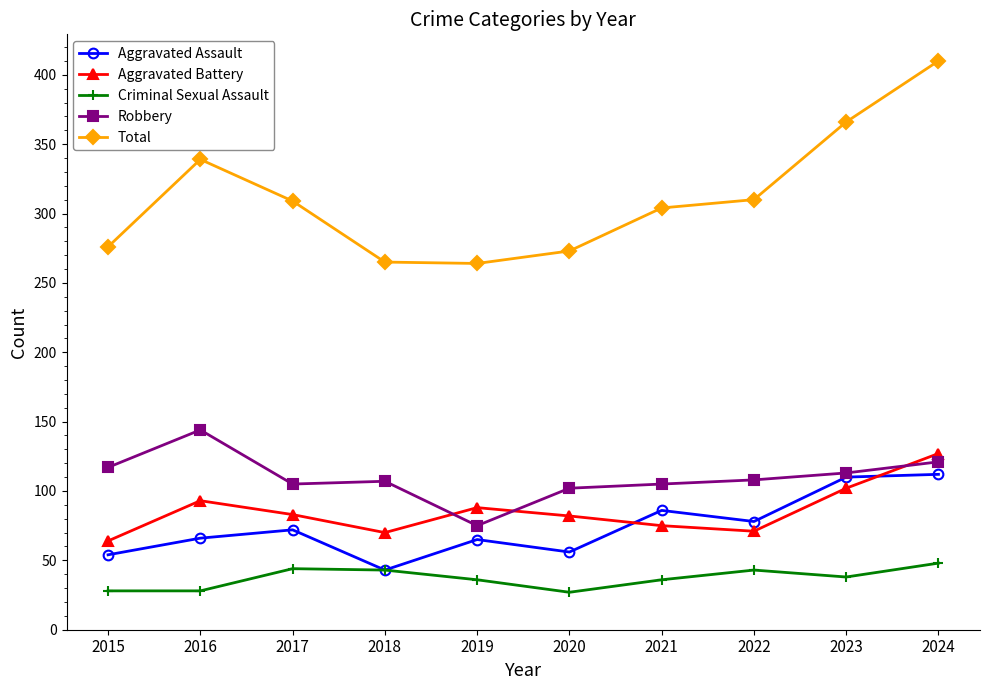

At how many categories does at least one series exceed 201?

10